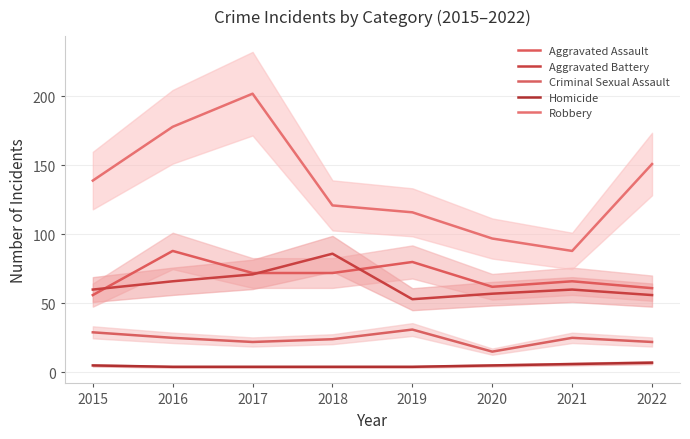

At which category does Criminal Sexual Assault reach its first local peak?

2019